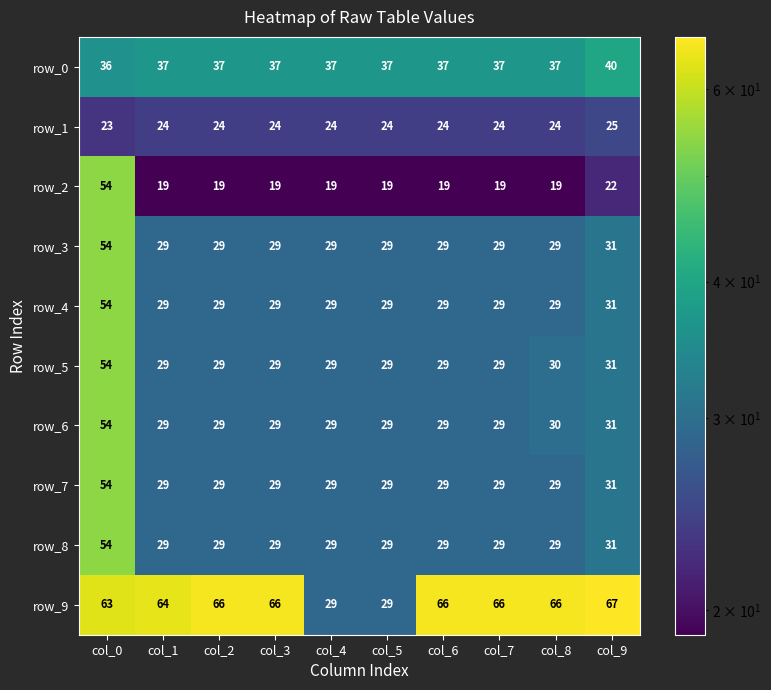

The value of row_8 at col_0 is 54. True or false?

True